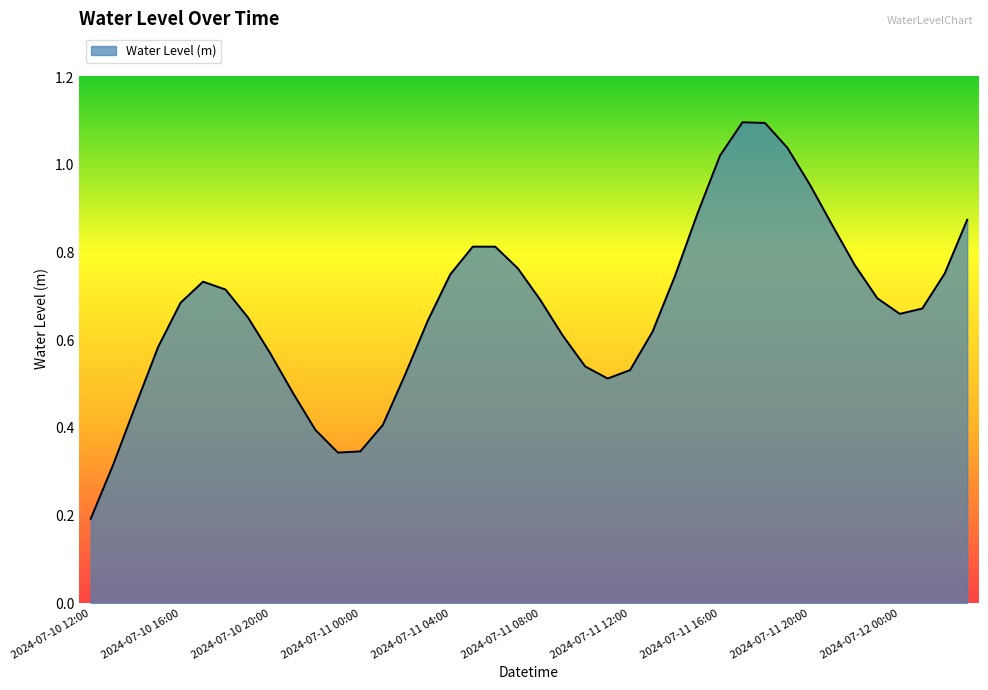

What is the greatest value displayed?

1.1